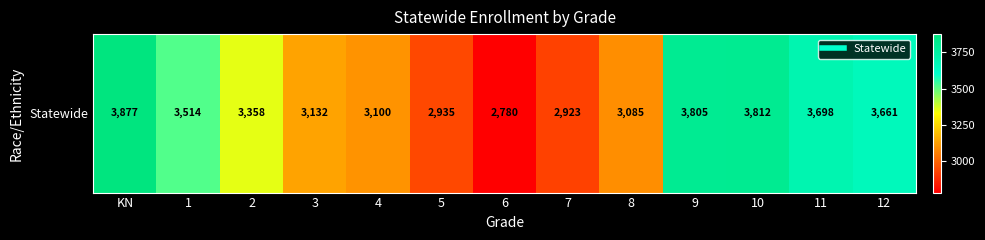

What is the sum of the values at 5 and 4?

6035